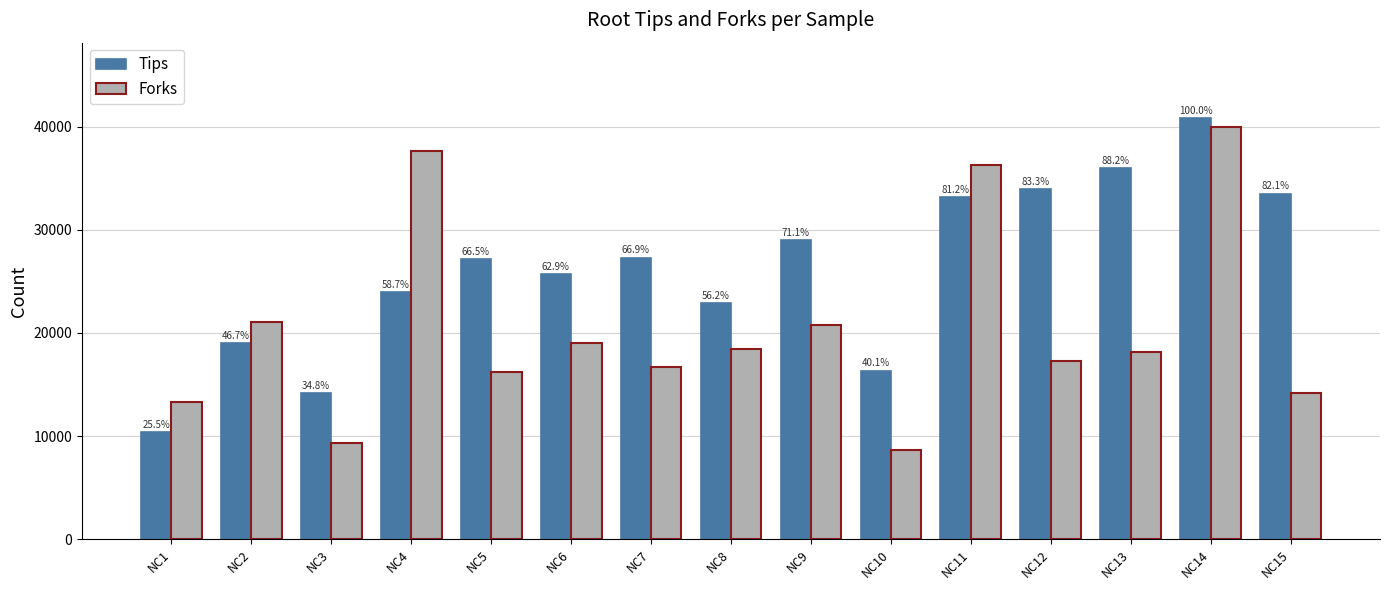

What is the value of the Forks bar at the 9th from the left?

20784